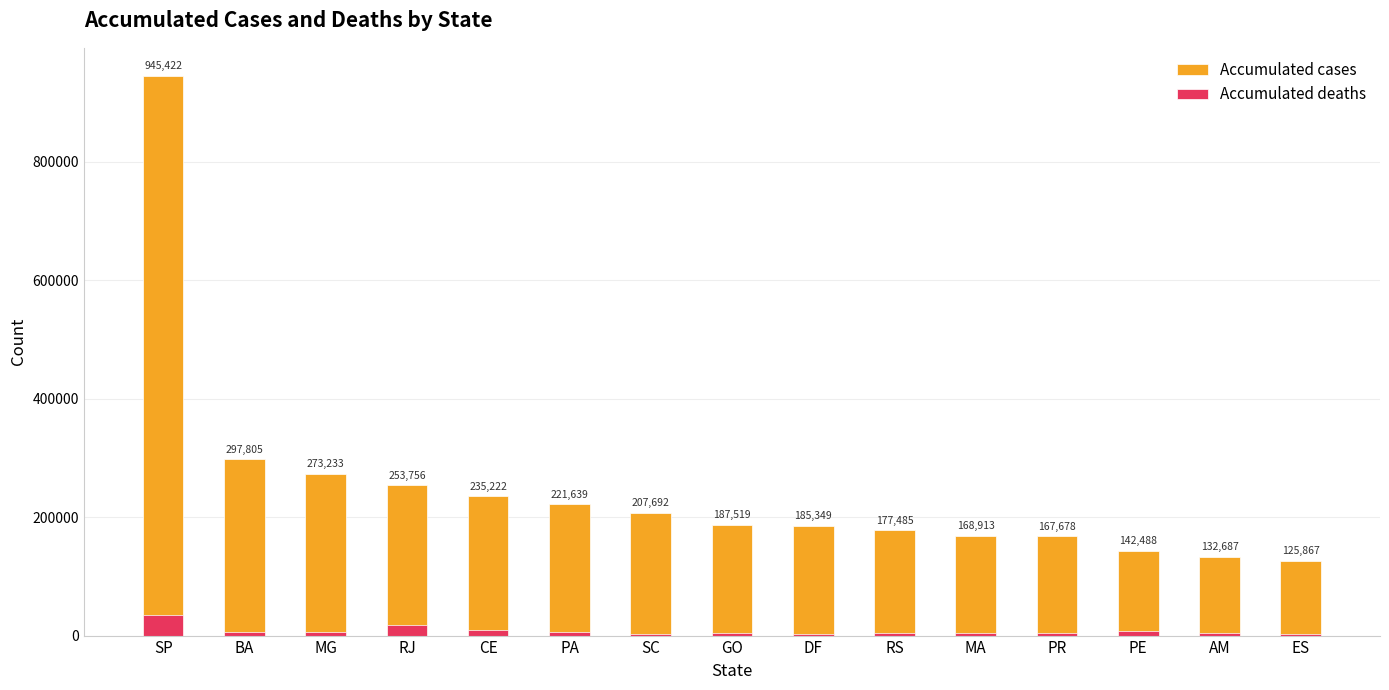

What is the minimum value shown in the chart?

2671